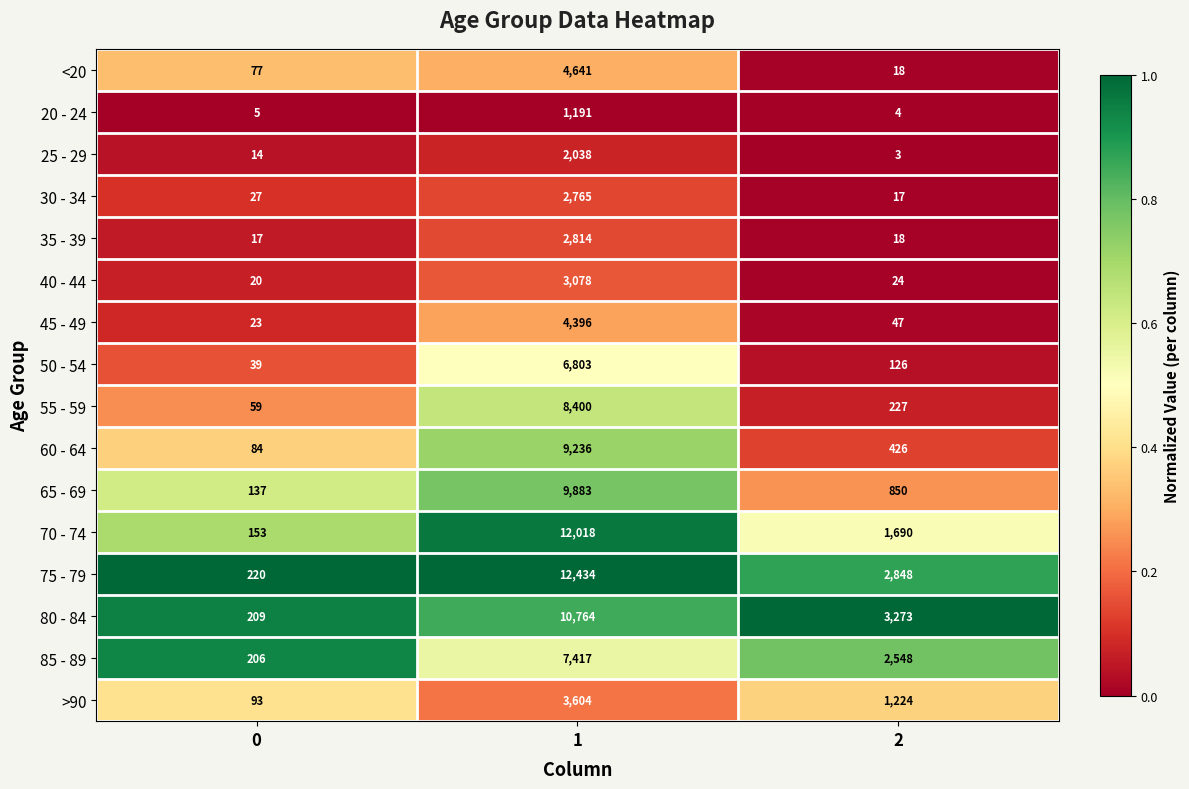

What is the sum of the 40 - 44 values at 0 and 1?

3098